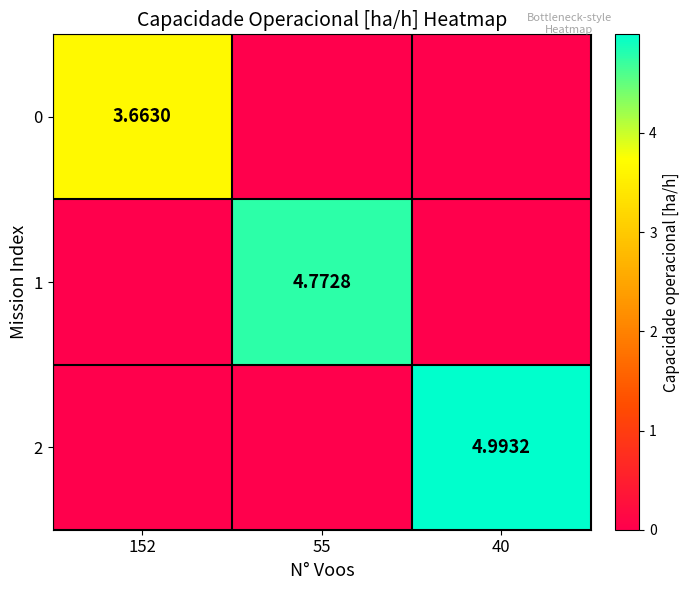

Count the 2 values in the range 0 to 4.

2